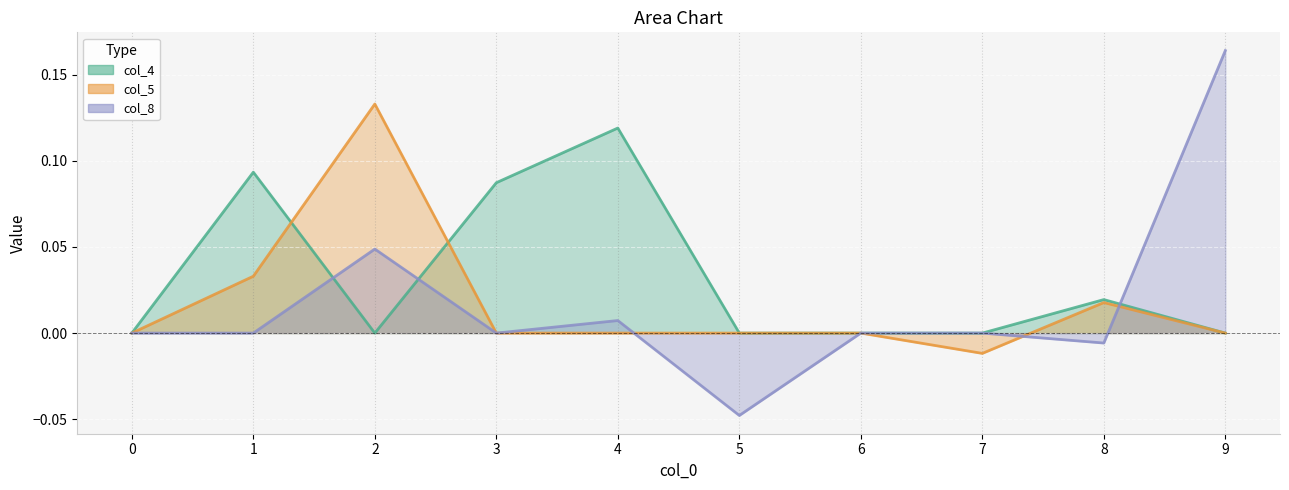

How many categories are shown in the chart?

10